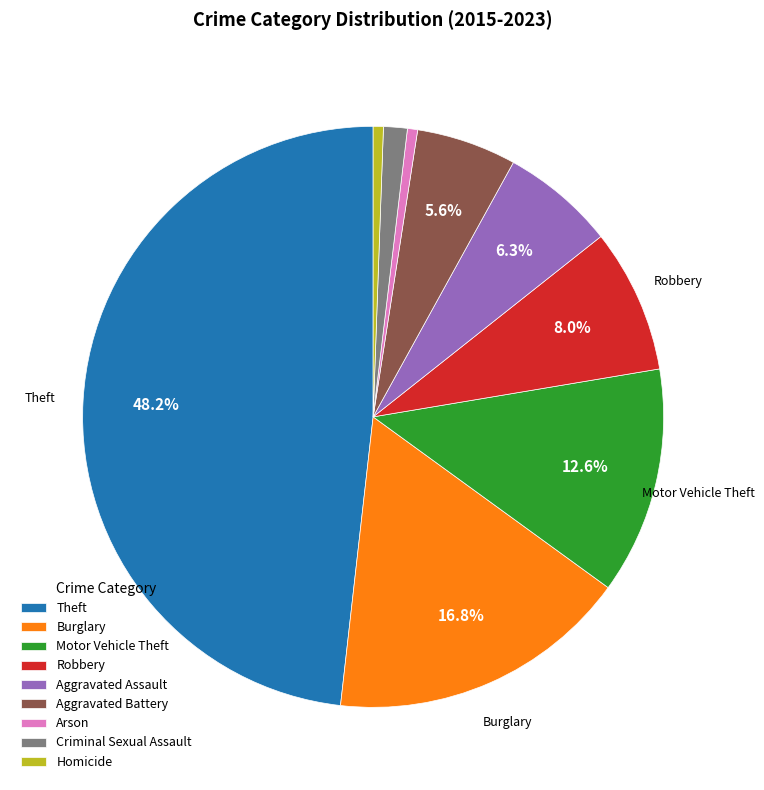

The Homicide slice represents 8% of the pie. True or false?

False